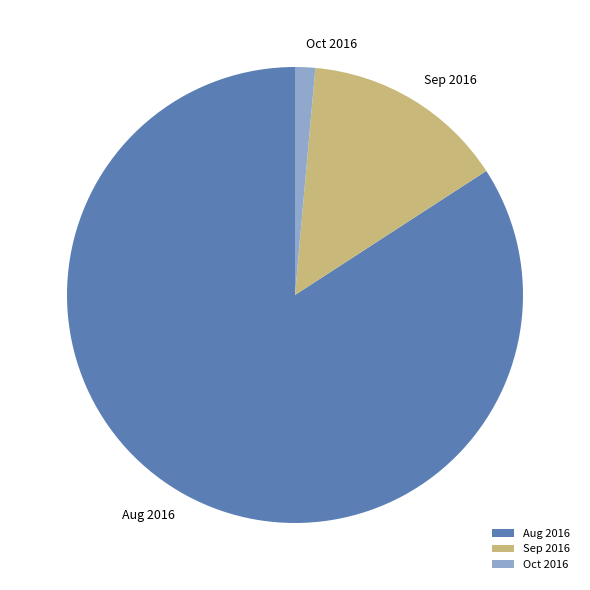

Which slice is the largest?

Aug 2016